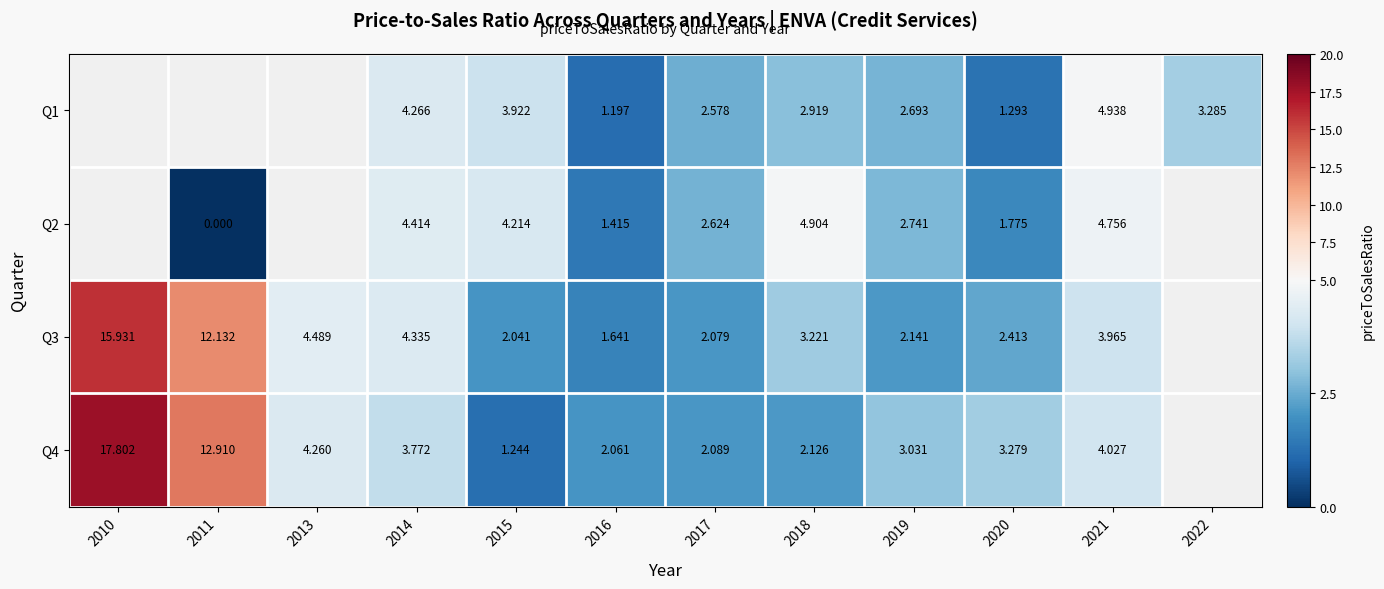

How many data points does each series have?

12